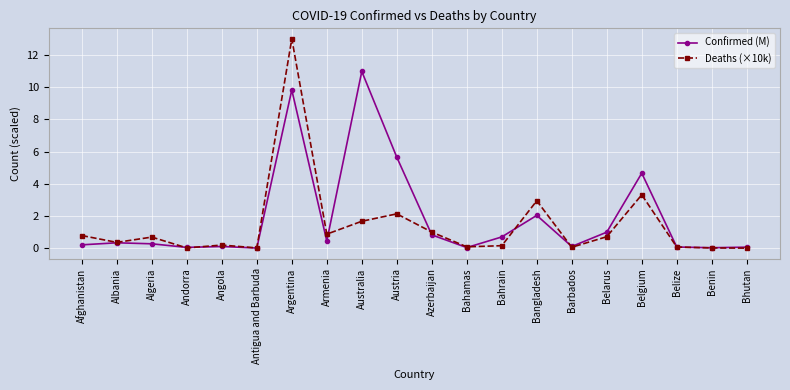

Is this an area chart (filled region under the line)?

No